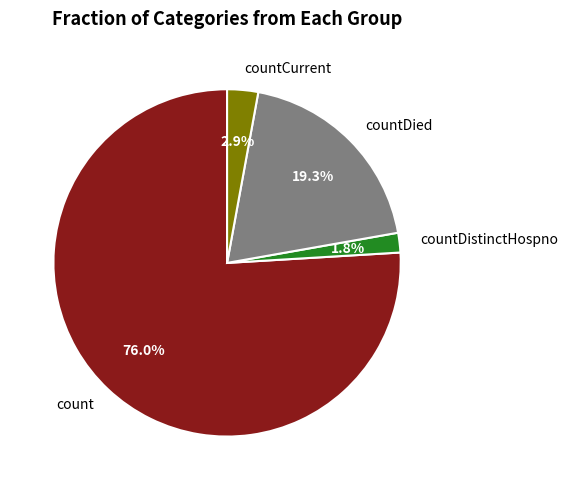

To the nearest percent, what is the combined percentage of countDistinctHospno and countCurrent?

5%